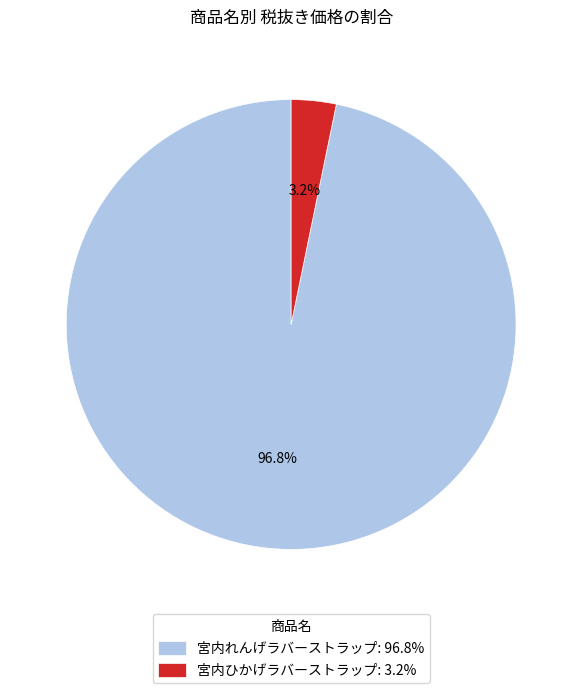

The 宮内れんげラバーストラップ slice represents 97% of the pie. True or false?

True